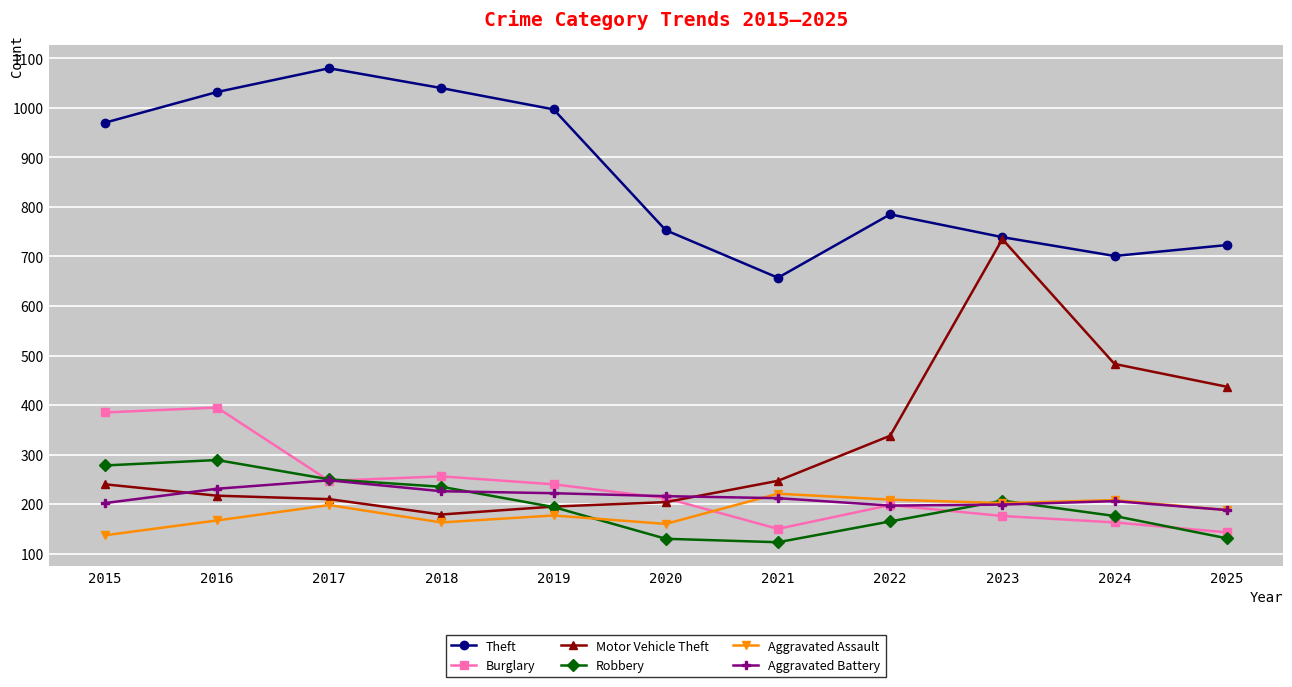

What is the difference between the maximum and minimum values in the Motor Vehicle Theft series?

556